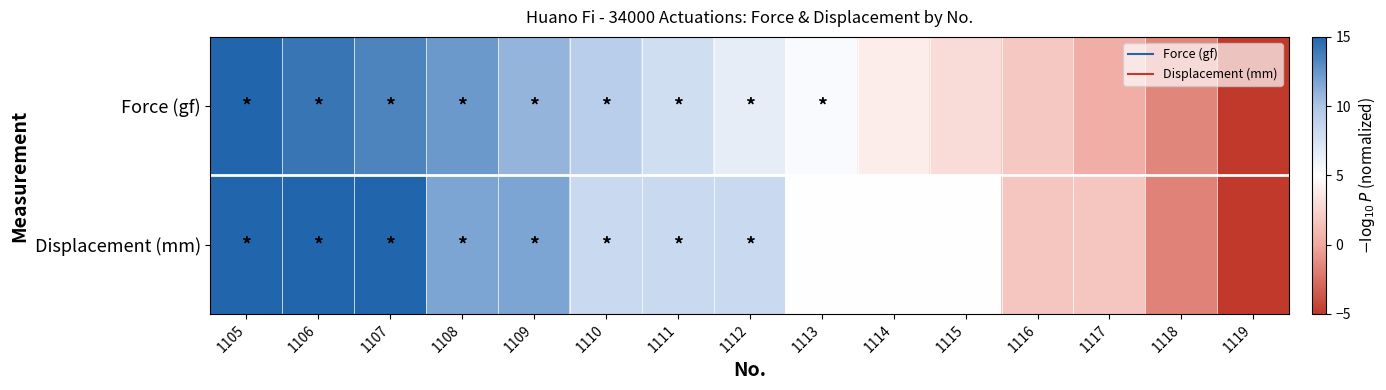

At how many categories does at least one series exceed -3?

14